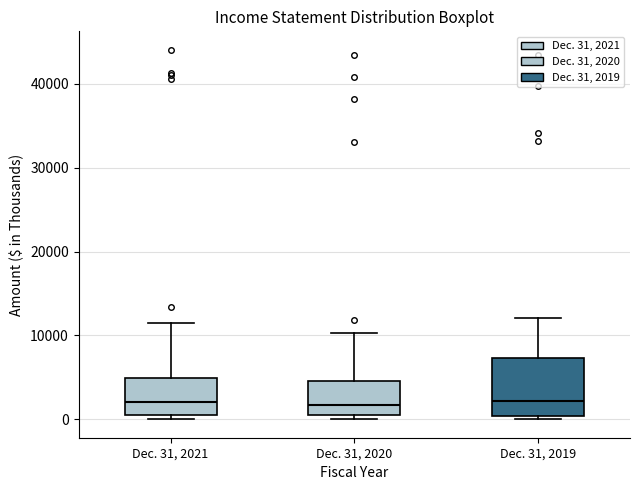

Reading left to right, read every box against the y-axis: the position of its median line, the range the box covers, and the ends of its whiskers. The values are not printed on the chart, so give them approximately, as read against the axis.

Dec. 31, 2021: median 2000, box 0 to 5000, whiskers 0 (just below the box's lower edge) to 12000
Dec. 31, 2020: median 2000, box 0 to 5000, whiskers 0 (just below the box's lower edge) to 10000
Dec. 31, 2019: median 2000, box 0 to 7000, whiskers 0 (just below the box's lower edge) to 12000